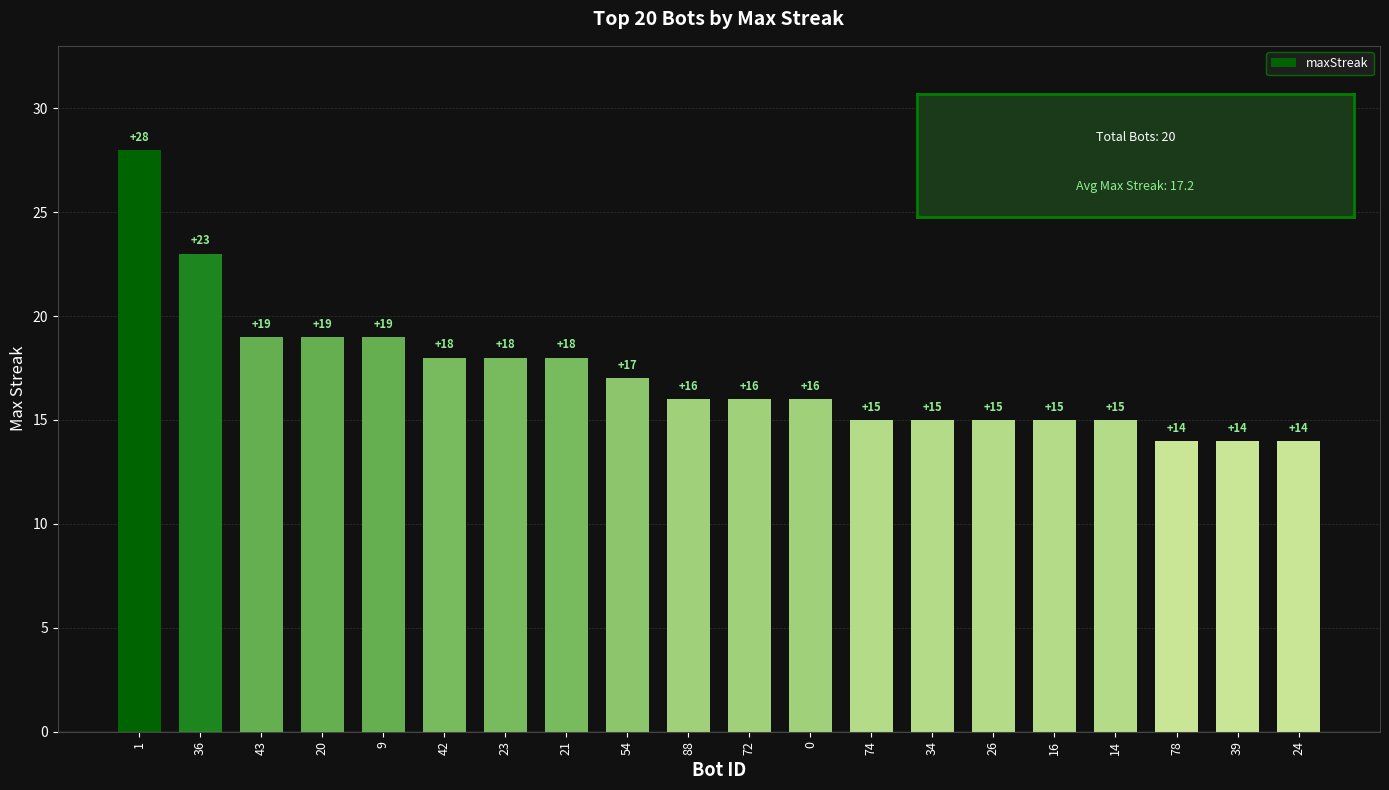

What is the value of the 3rd bar from the left?

19